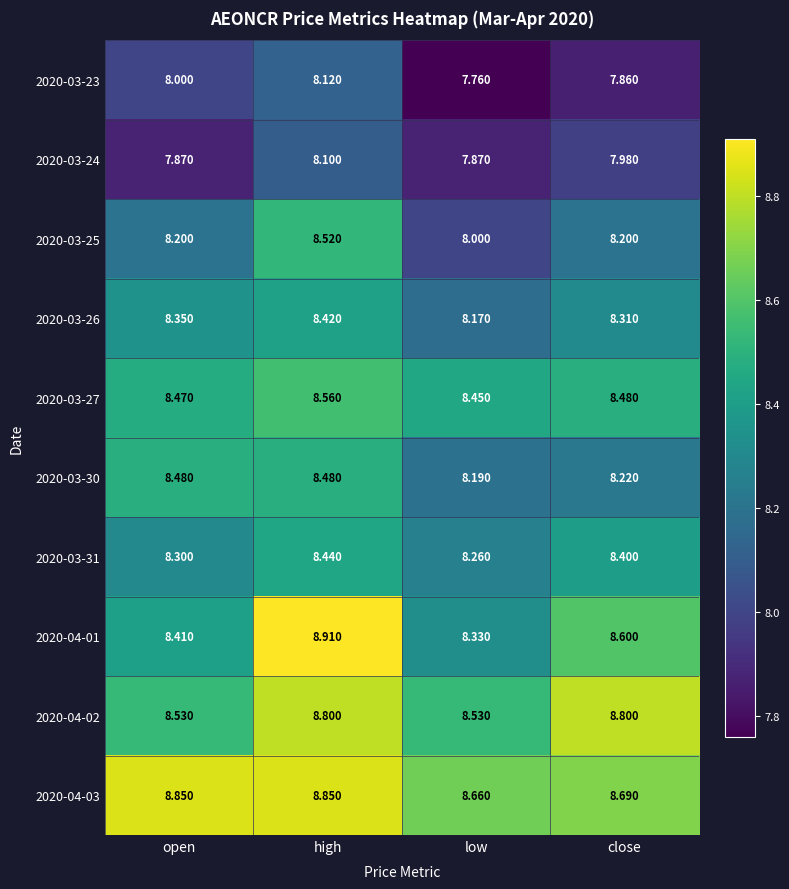

What is the total value across all series at open?

83.5